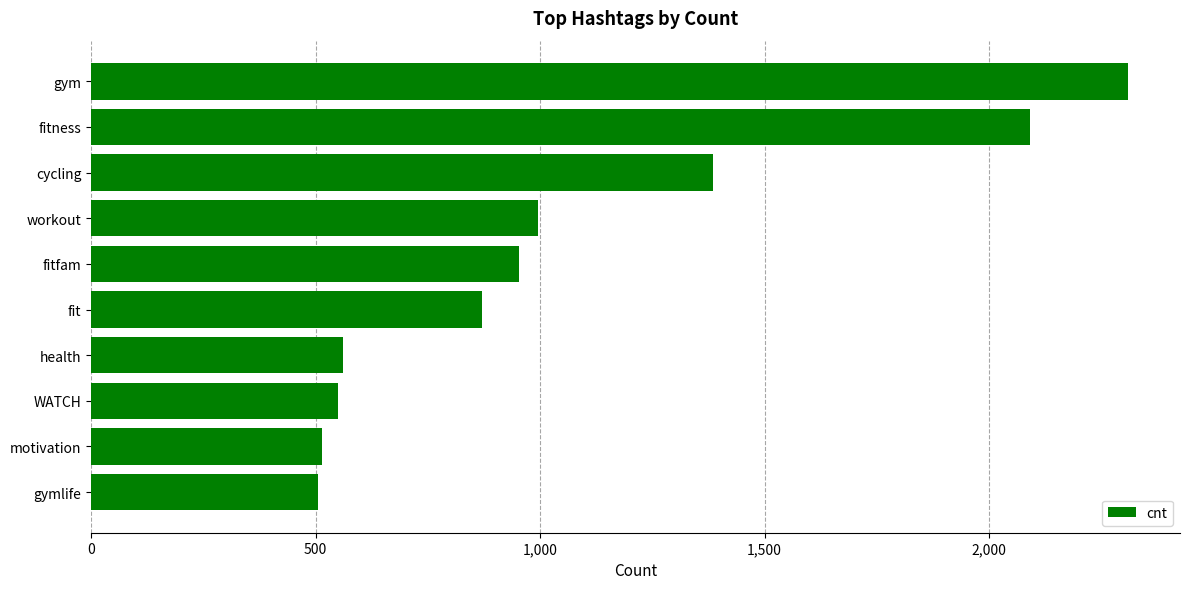

The value at health is 562. True or false?

True